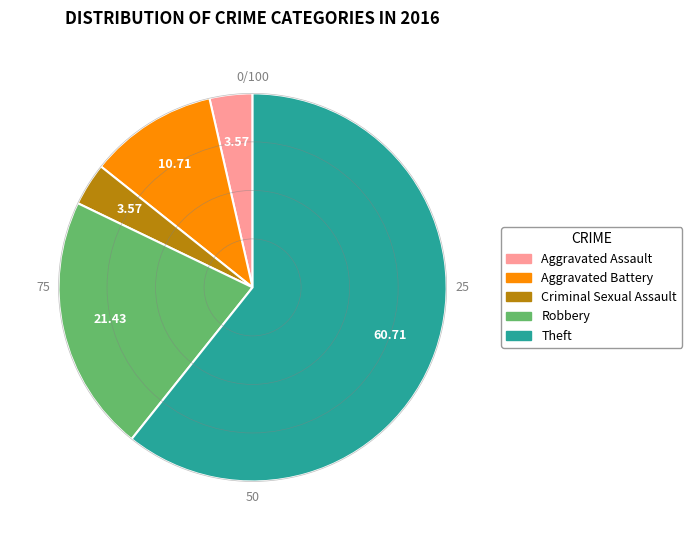

Between Robbery and Aggravated Assault, which is larger?

Robbery